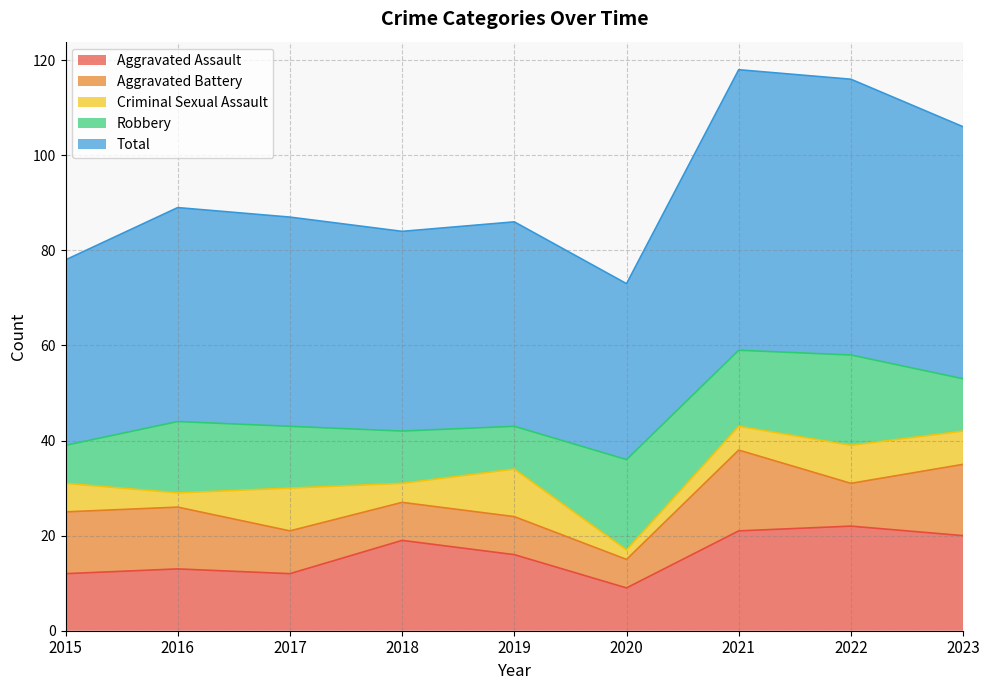

Is it true that Total equals 74 at 2017?

False